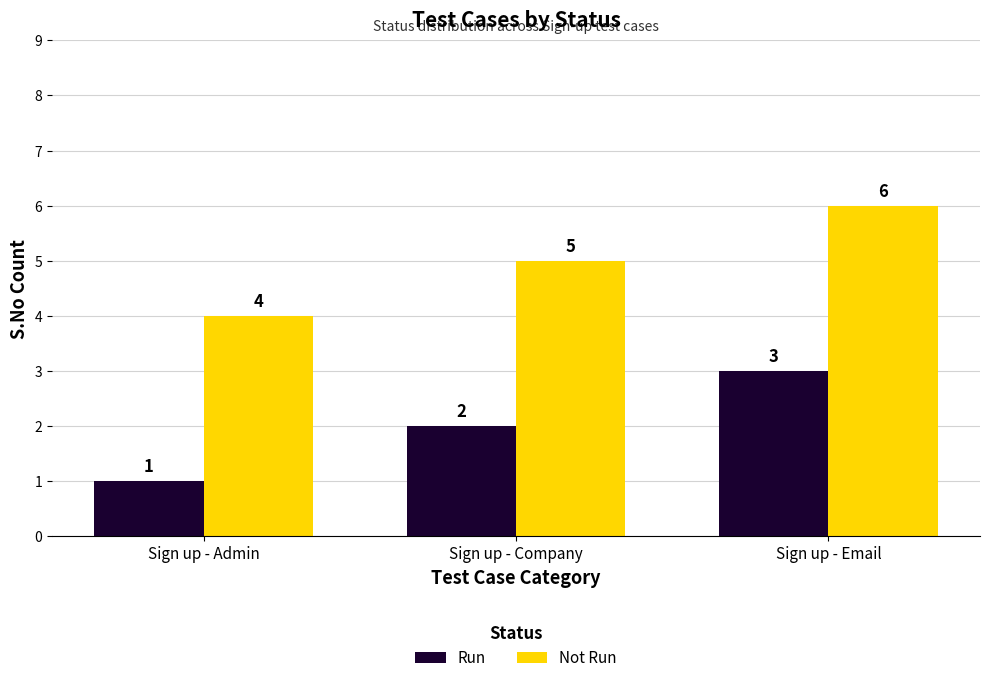

What is the spread (max minus min) of values at Sign up - Company?

3